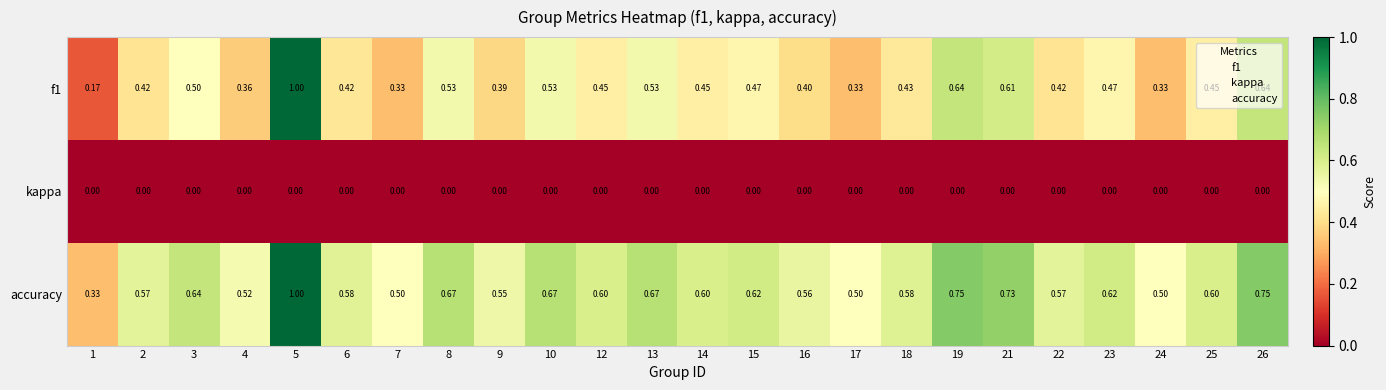

Is the value of f1 at 3 greater than the value of accuracy at 10?

No